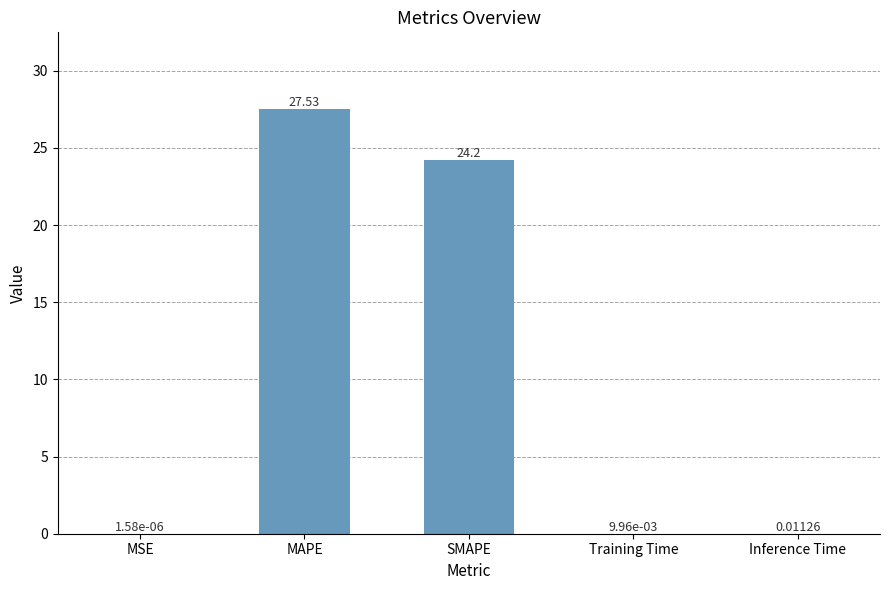

Where is the data nearest to the value 13?

SMAPE